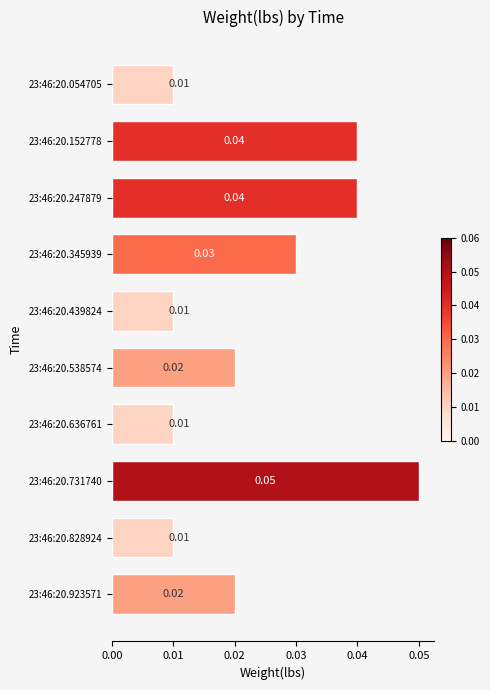

Between 23:46:20.345939 and 23:46:20.152778, which is larger?

23:46:20.152778